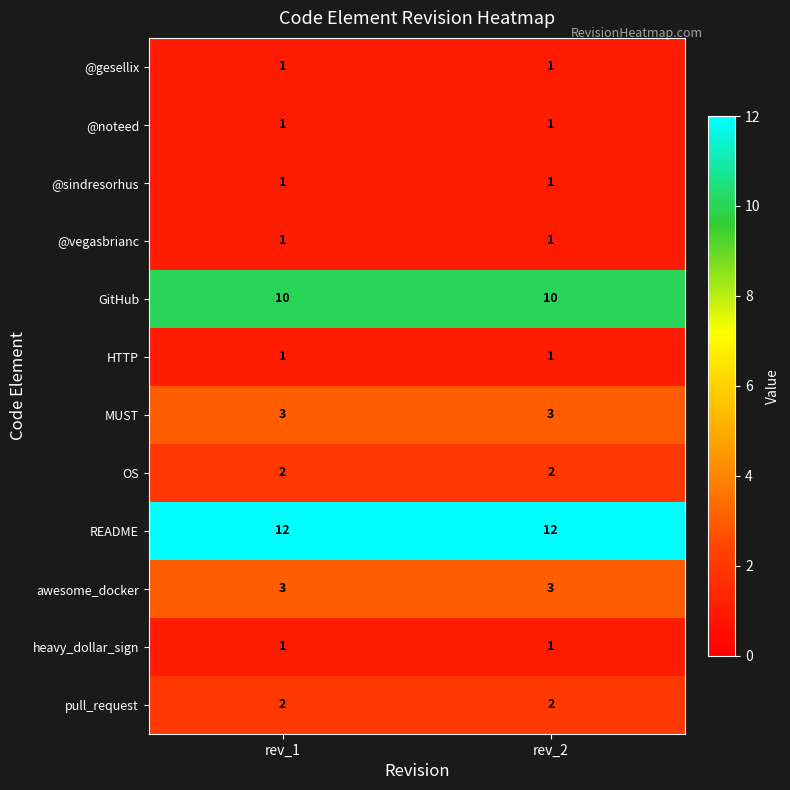

The value of OS at rev_2 is 2. True or false?

True